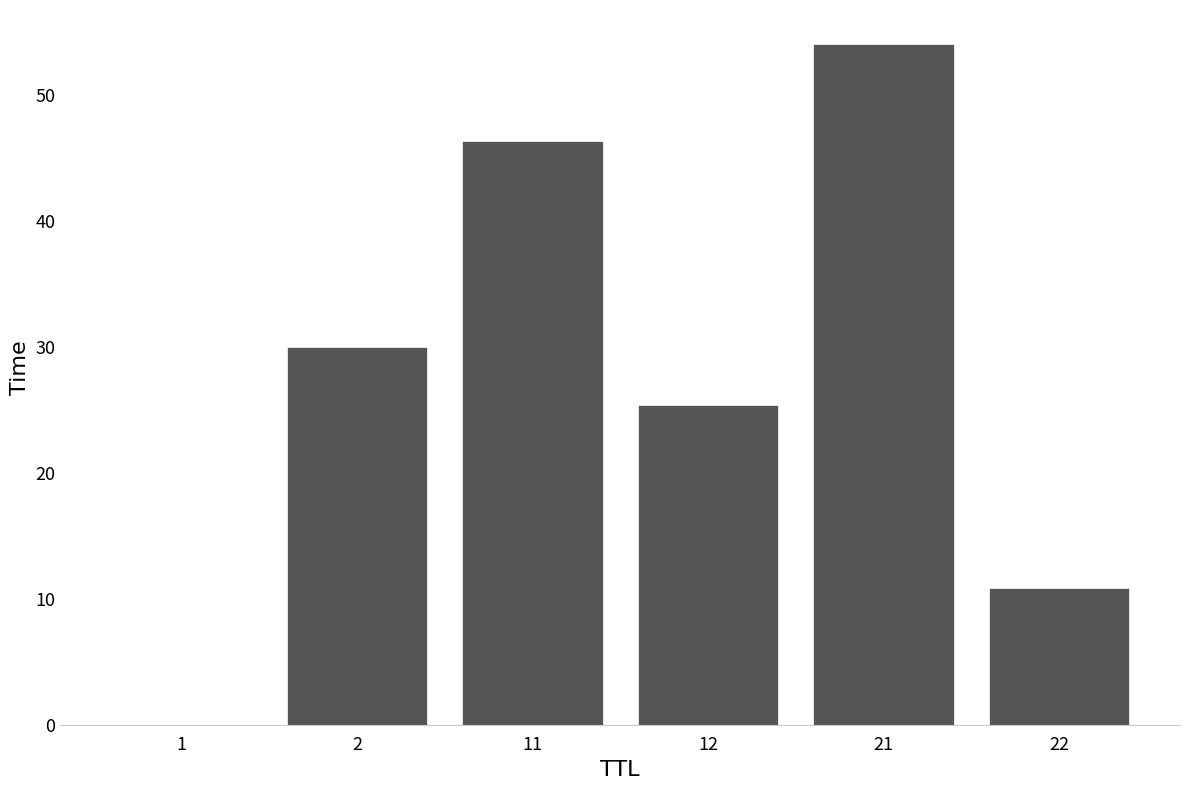

How many data points does each series have?

6